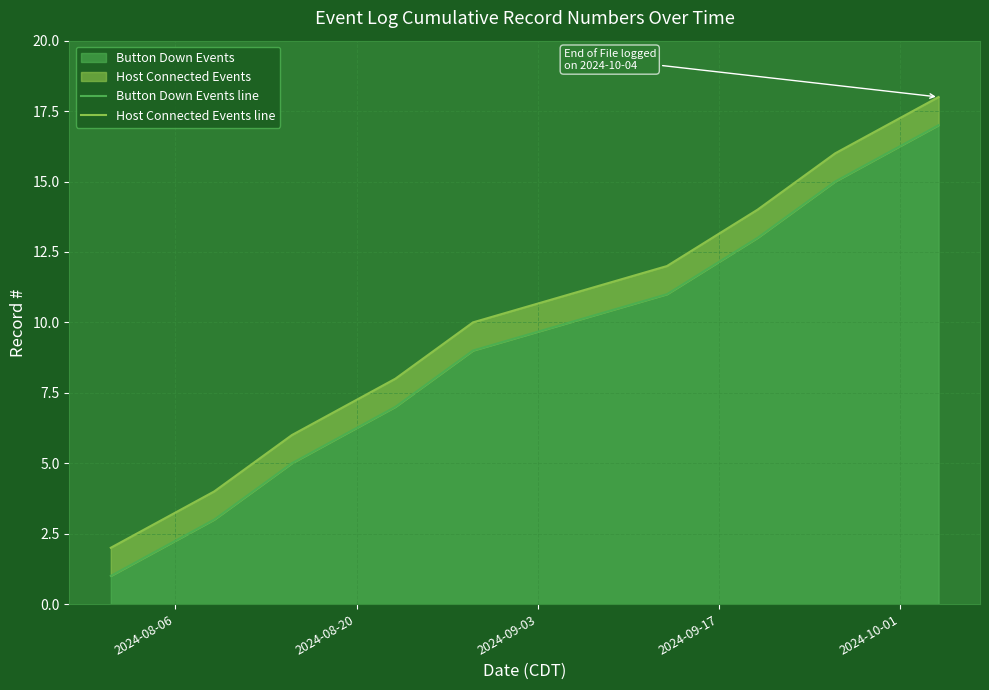

What is the maximum value for Button Down Events?

17